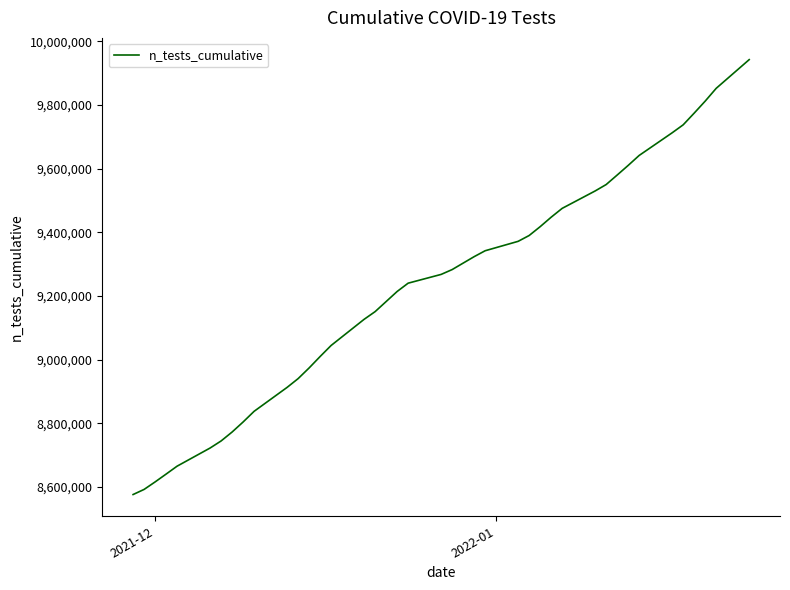

True or false: the data has more than 0 interior local peaks.

False